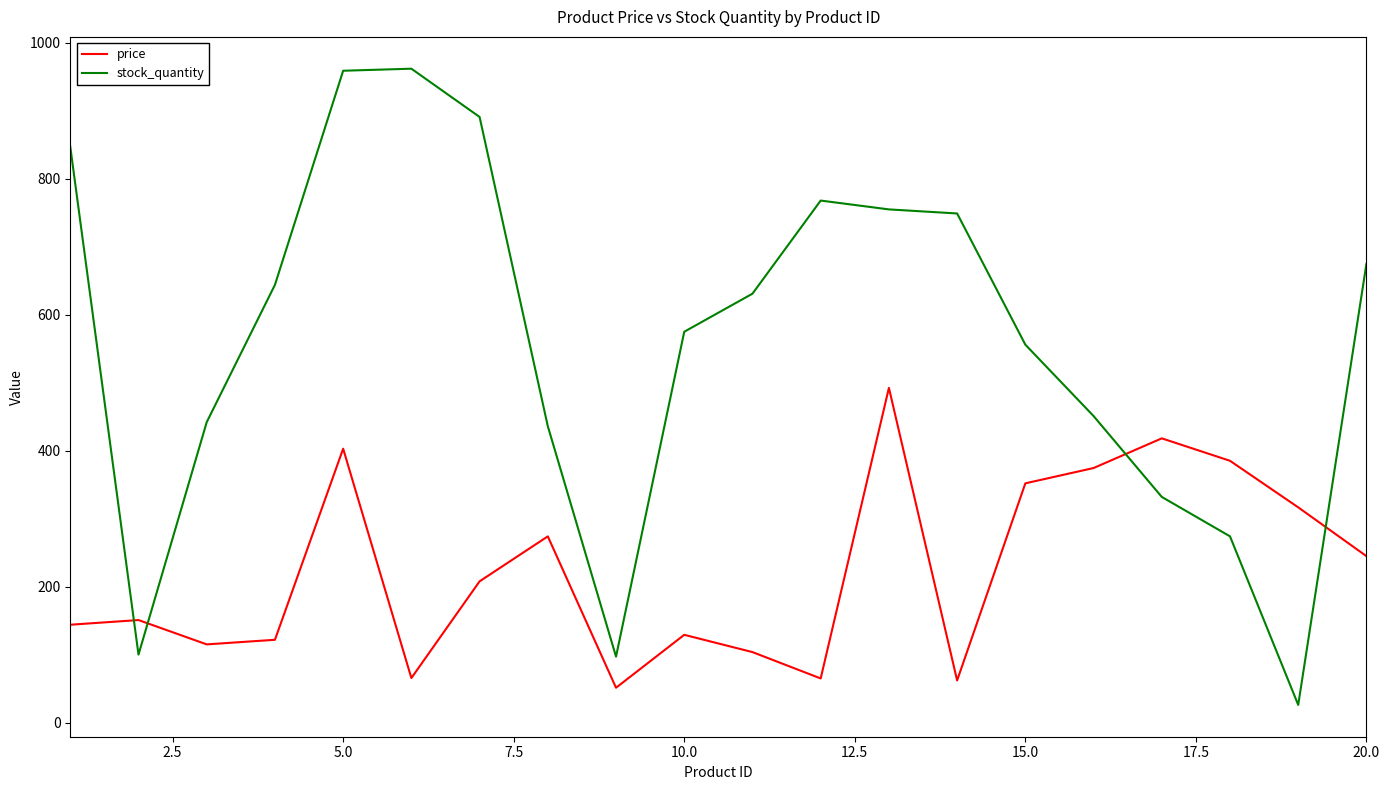

What is the lowest value of the stock_quantity series?

26.0